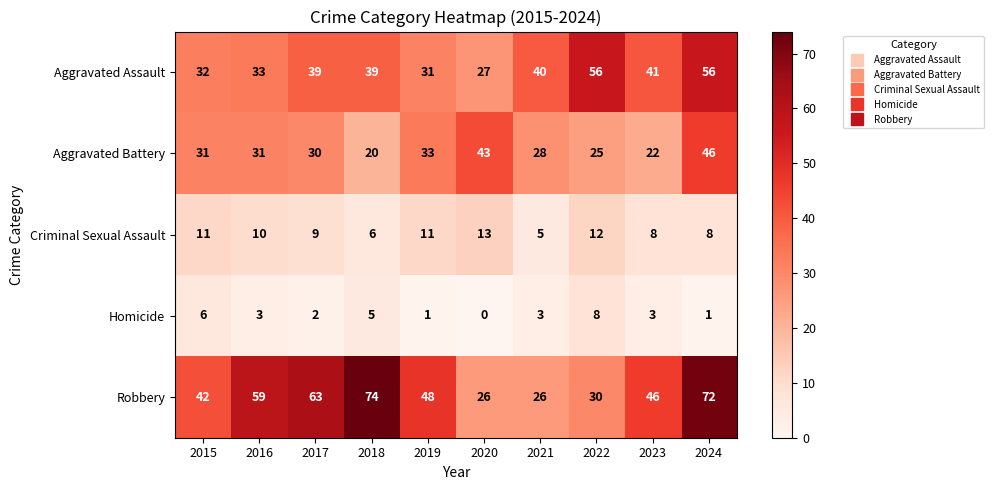

The Aggravated Battery series shows 43 at 2016. True or false?

False